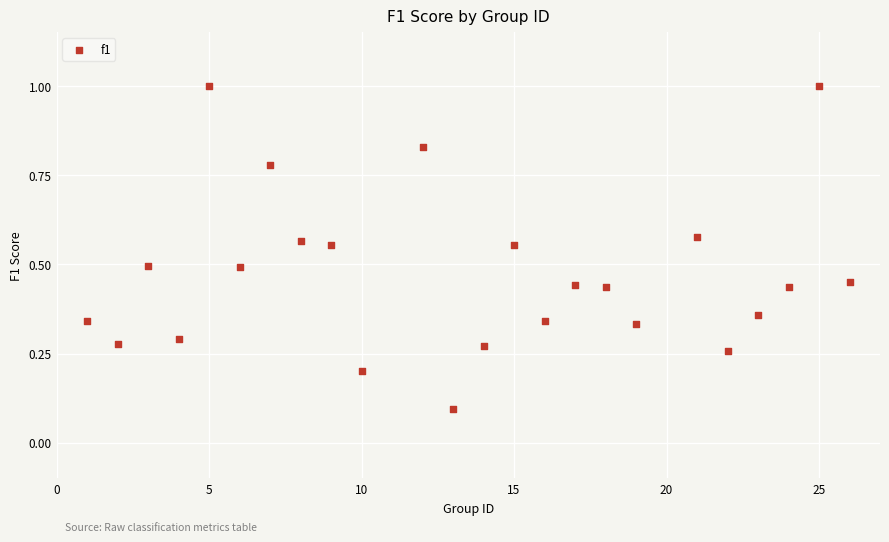

What is the range of Y values (max minus min)?

0.9